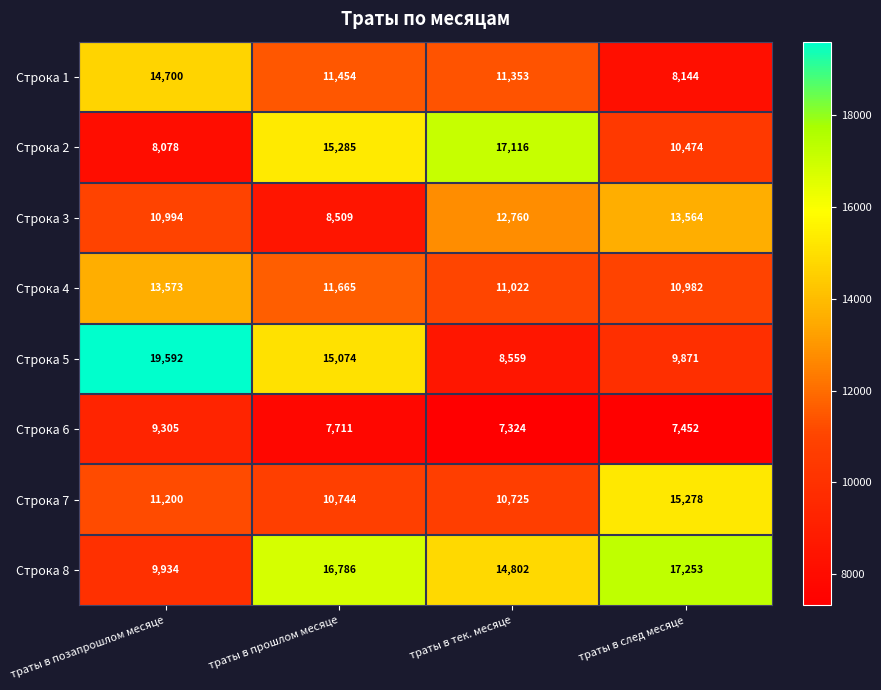

What is the total value across all series at траты в позапрошлом месяце?

97376